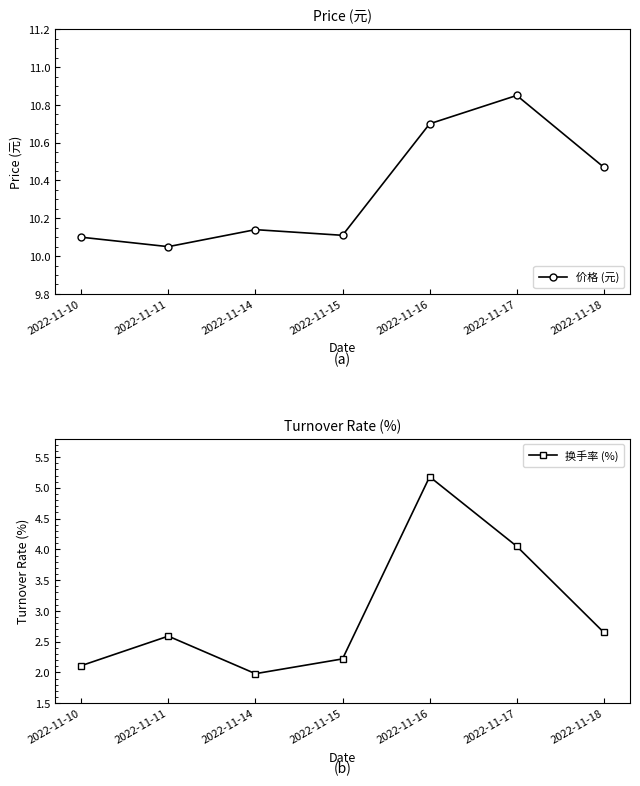

What is the difference between the highest and lowest values at 2022-11-16?

5.5